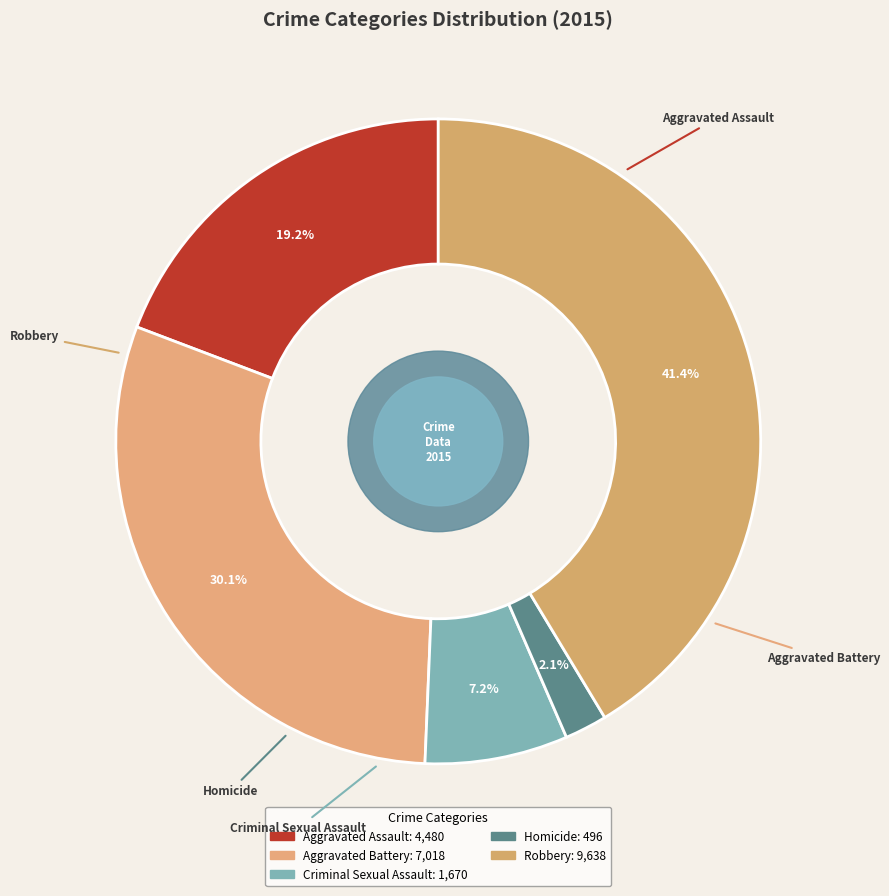

How many segments does this pie chart have?

5